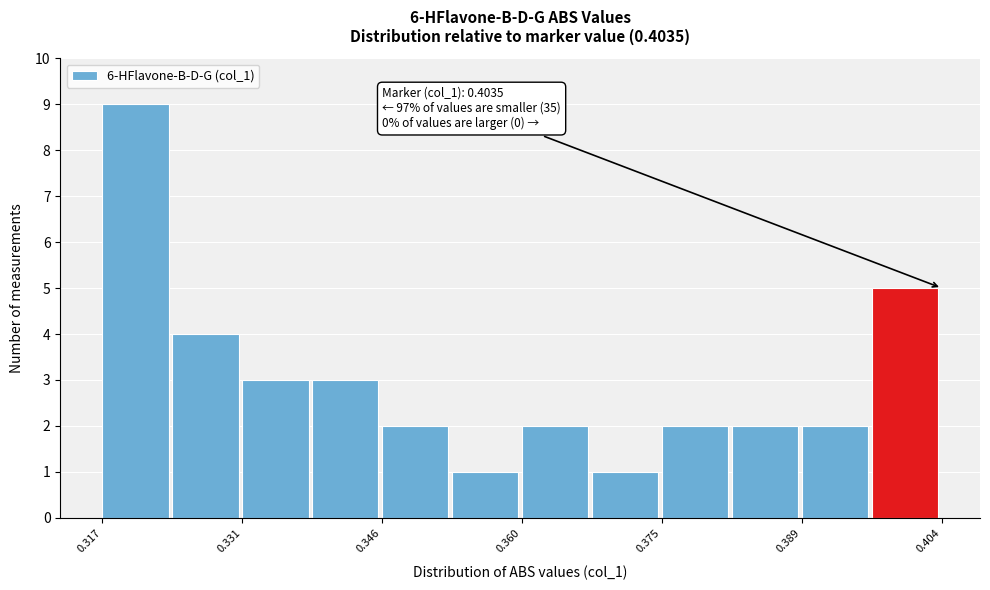

Around what value on the x-axis is the tallest bar? Give the approximate position of its centre, as read against the axis.

0.320